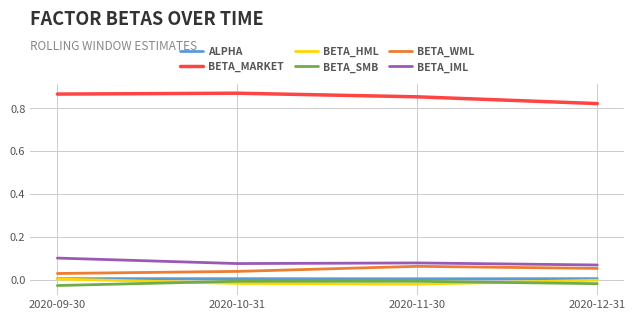

Where do BETA_HML and BETA_SMB first cross each other?

2020-09-30 and 2020-10-31